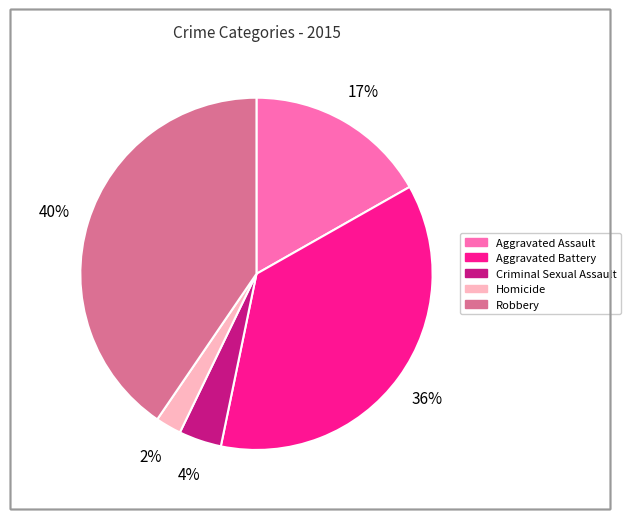

What is the smallest slice in the pie chart?

Homicide